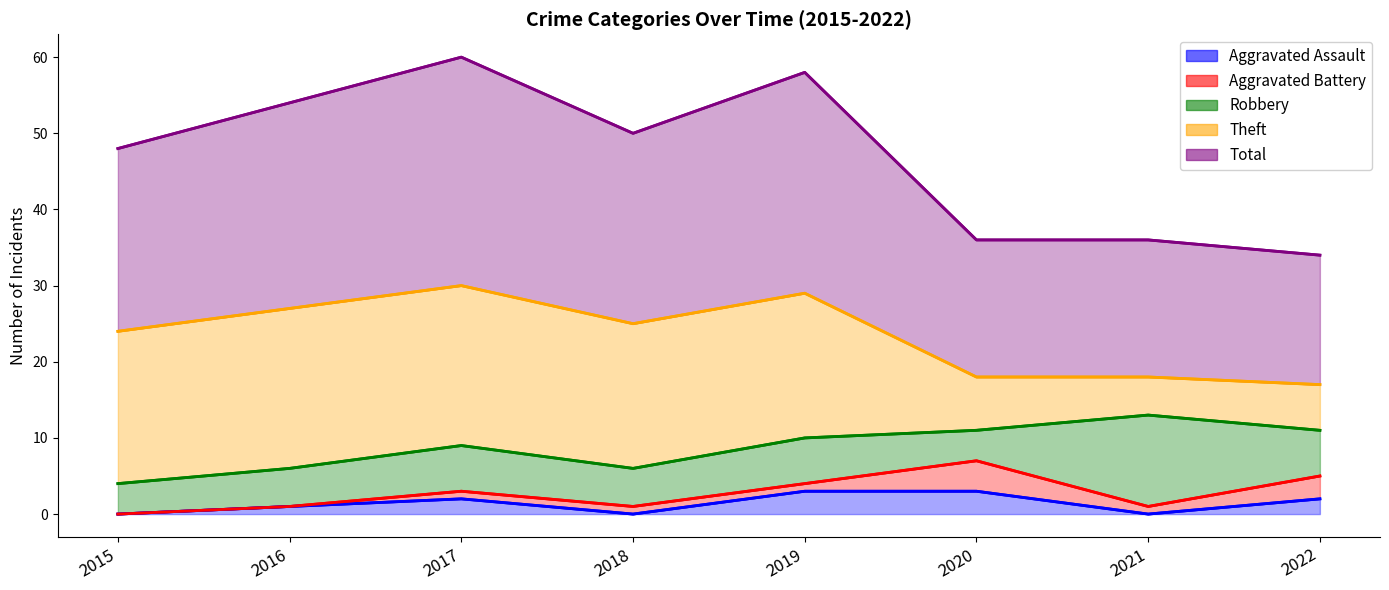

Which series changed the most between 2020 and 2022?

Robbery